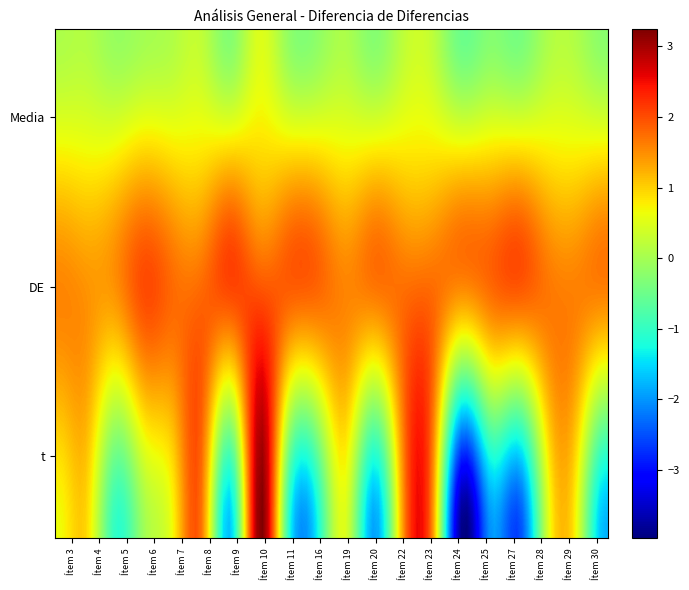

Count the number of categories in the chart.

20